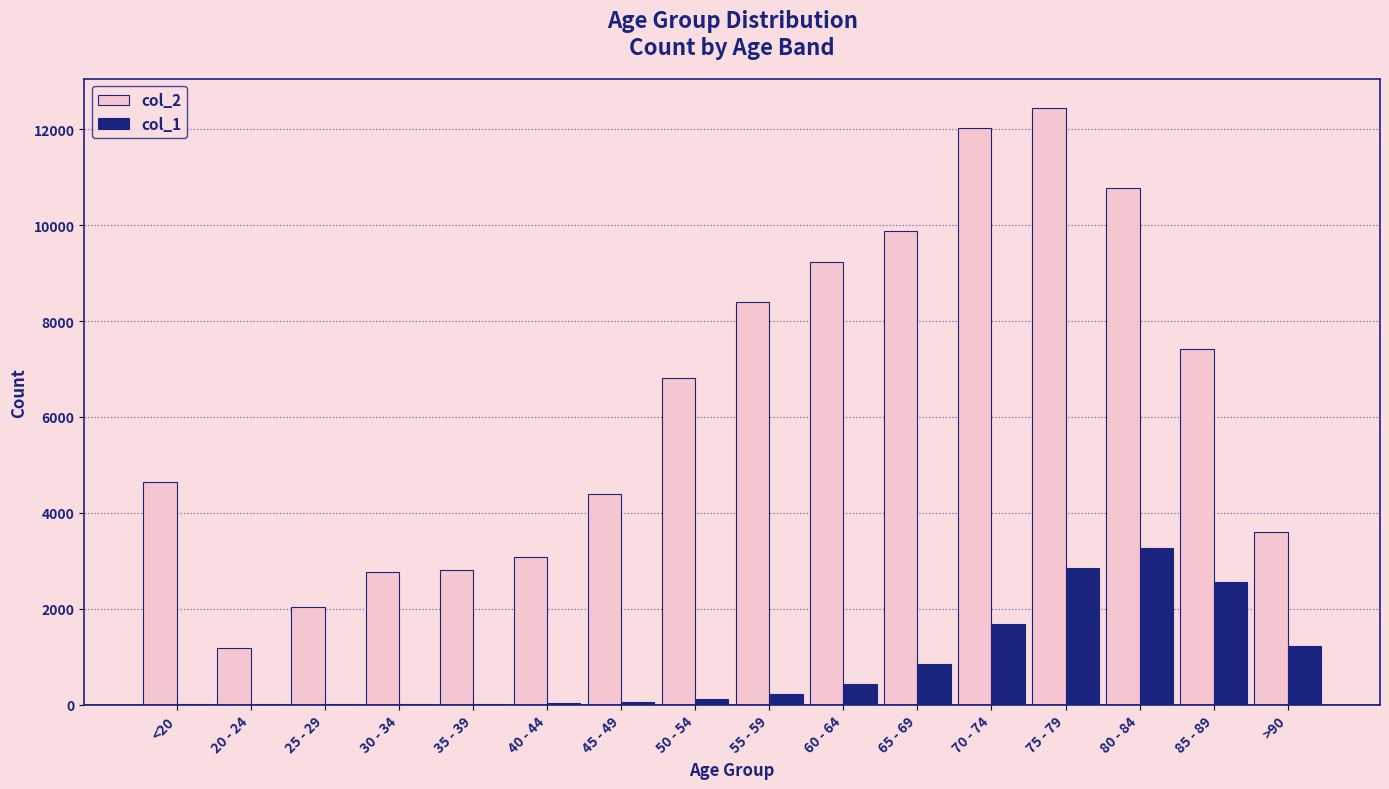

The value of col_1 at 60 - 64 is 426. True or false?

True